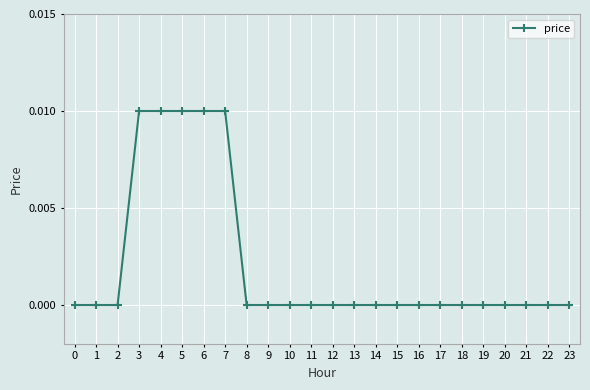

The value at 16 is 0.0. True or false?

True